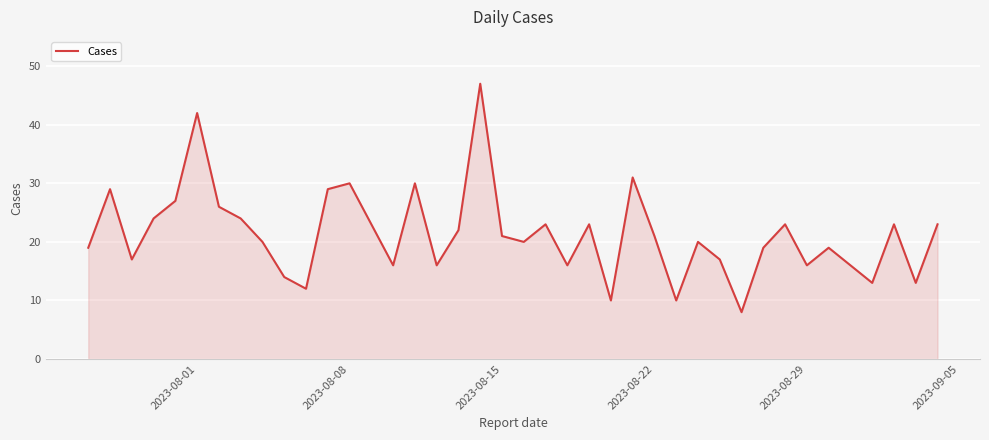

What is the greatest value displayed?

47